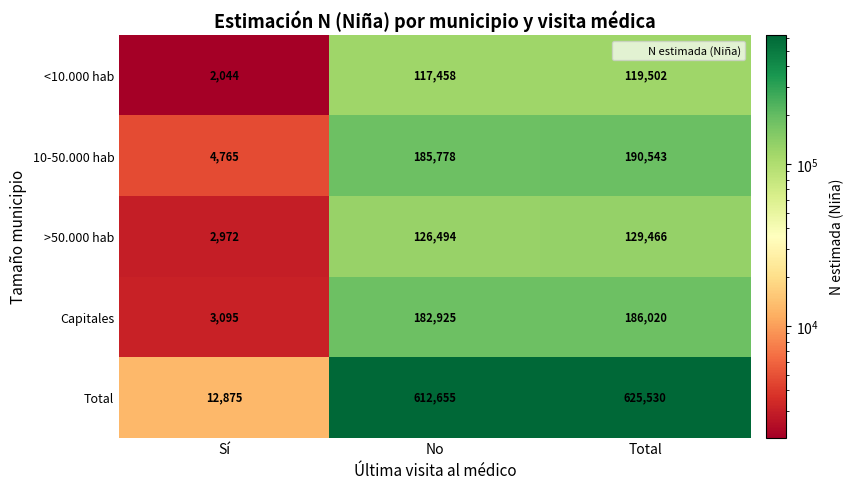

What is the difference between the highest and lowest values at Sí?

10831